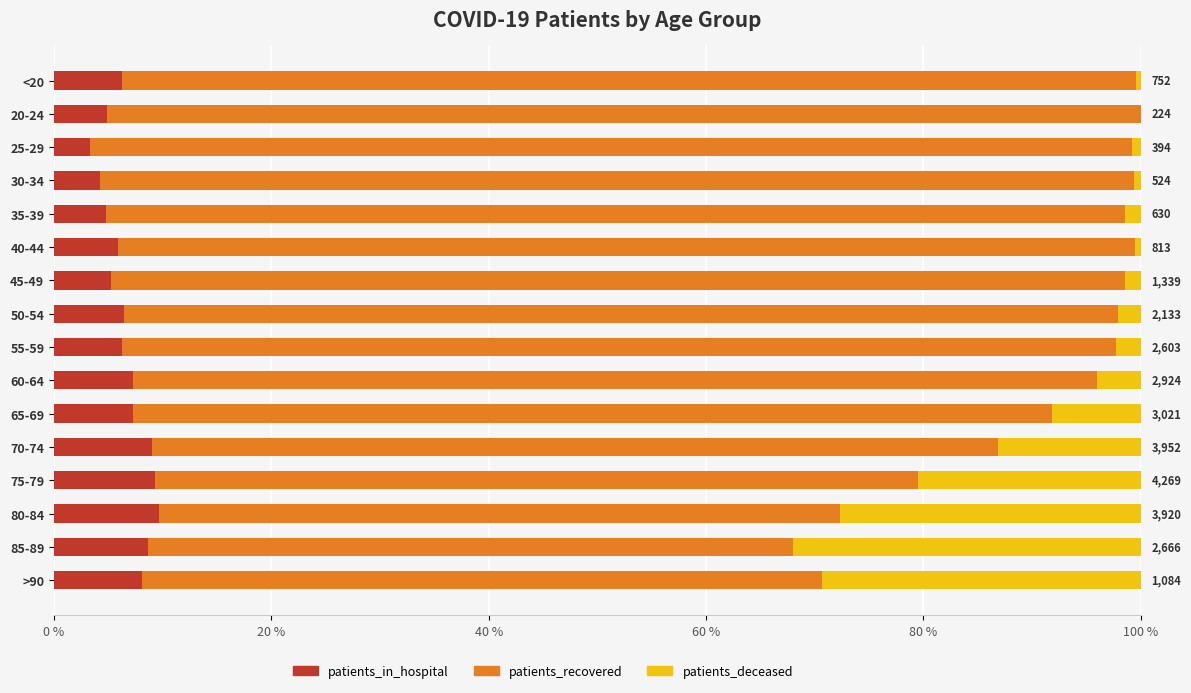

How many categories are shown in the chart?

16